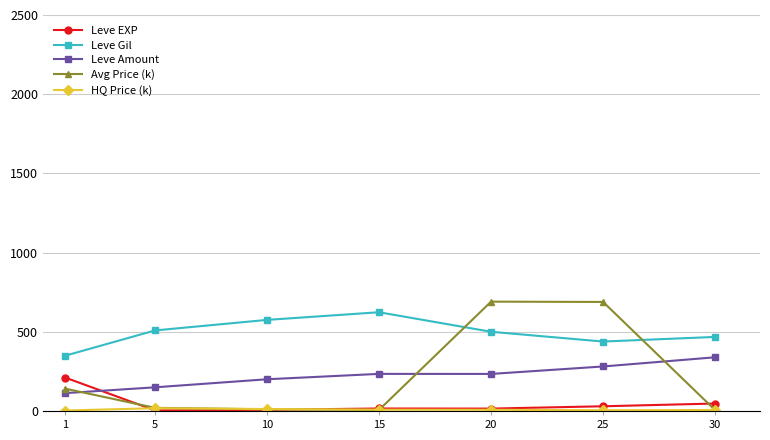

At which label is Leve EXP closest to 107?

30